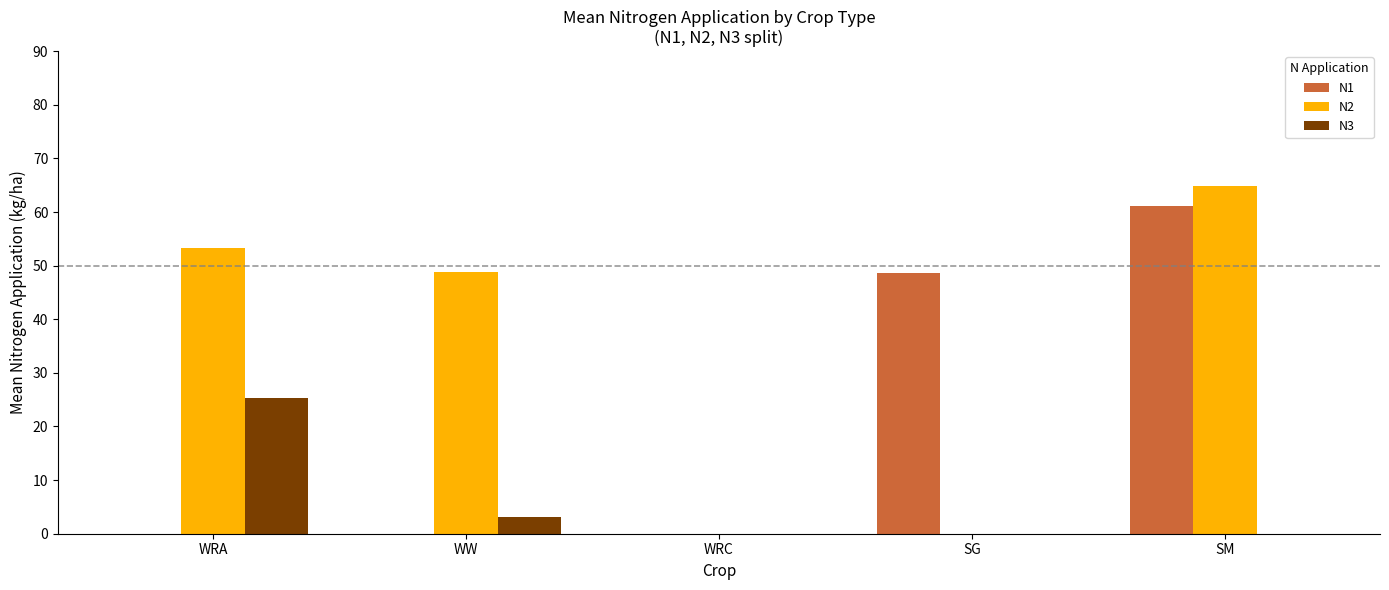

How many series are shown in this chart?

3